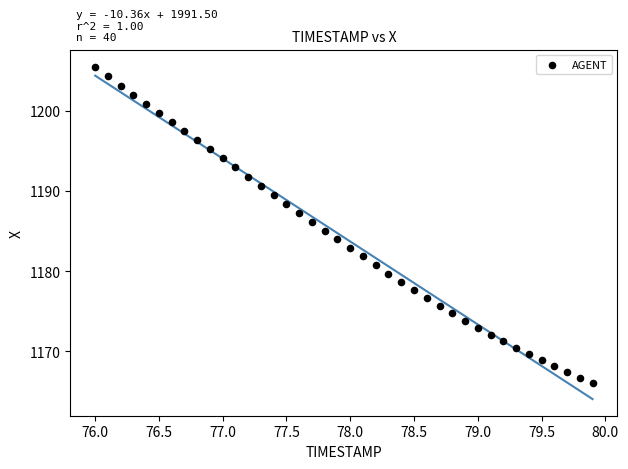

What is the range of X values (max minus min)?

3.9